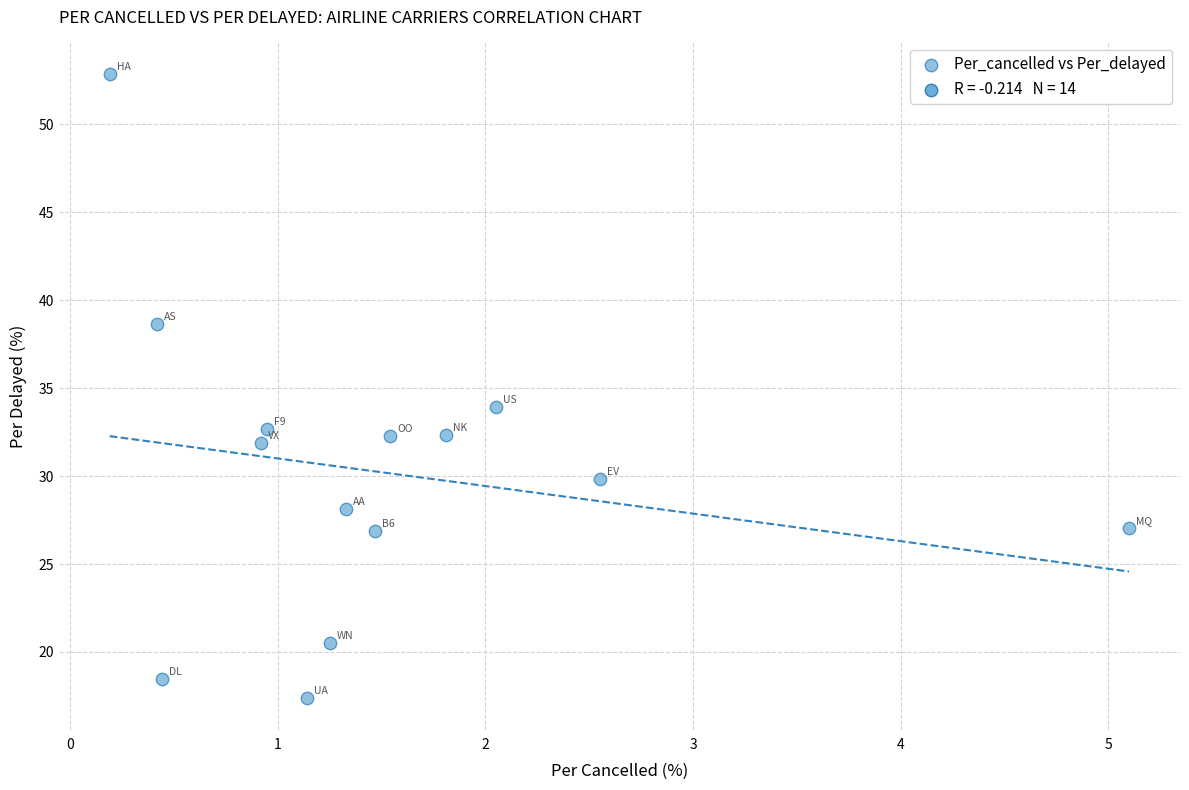

What is the range of X values (max minus min)?

4.9